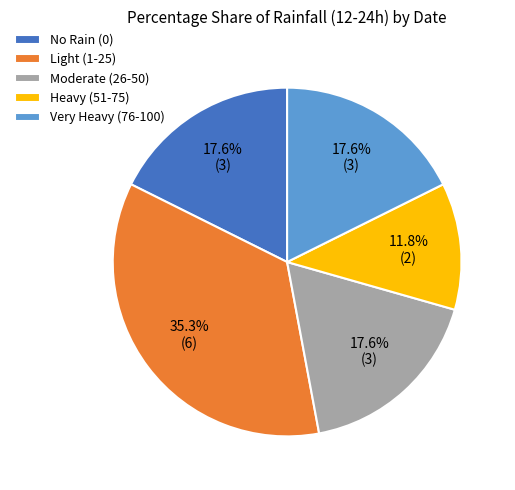

Does Heavy (51-75) account for over 50% of the chart?

No